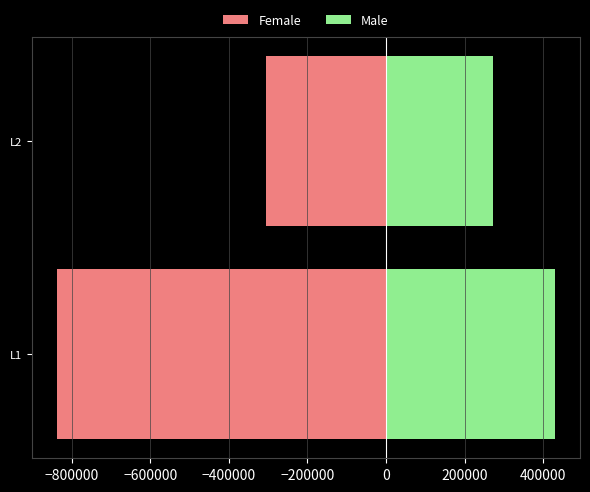

Which series has the largest range (max minus min)?

Female